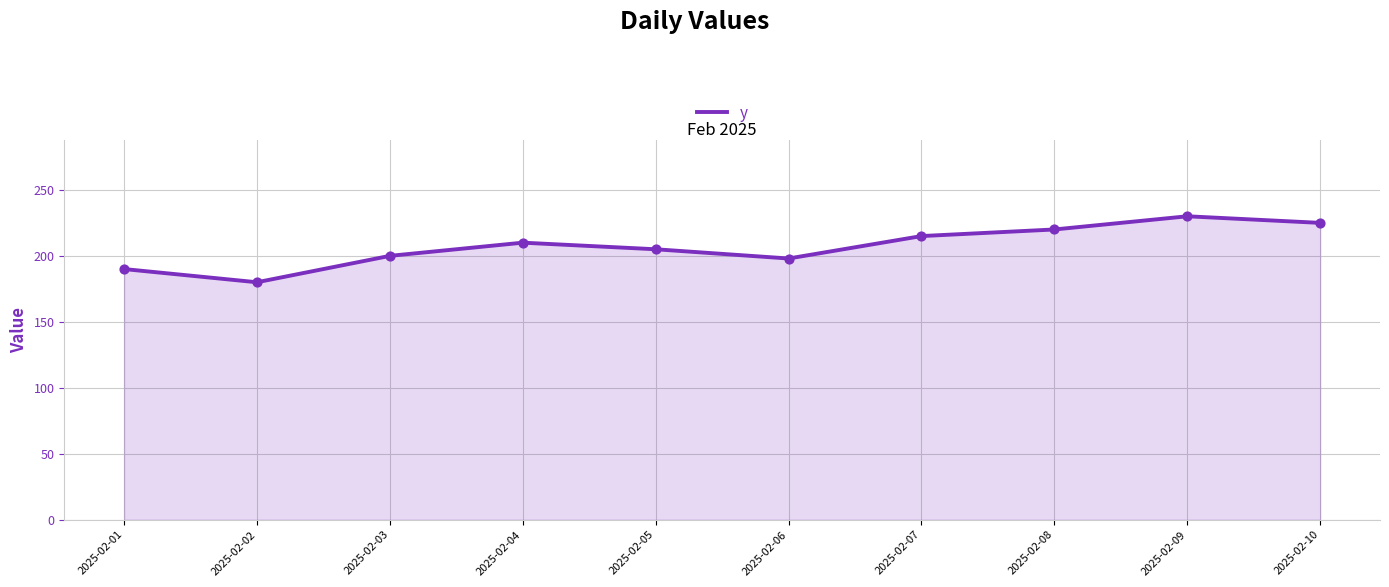

What is the change in value from 2025-02-04 to 2025-02-08?

+10